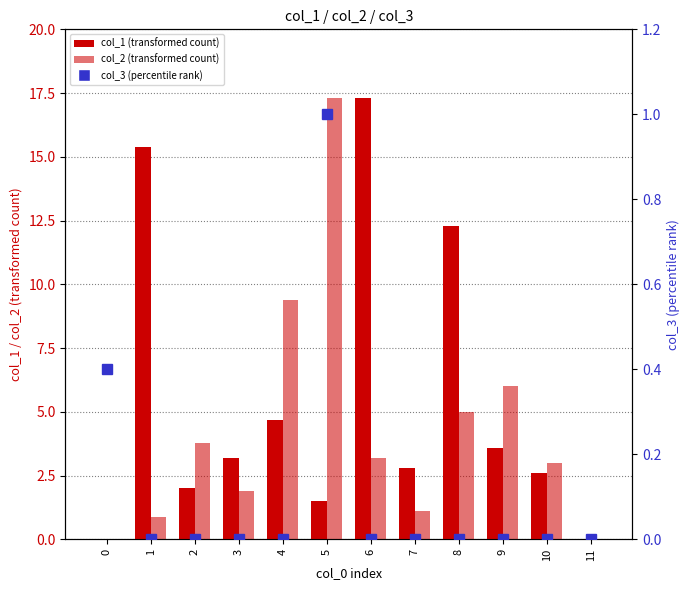

How many values in the col_1 series exceed 3?

6